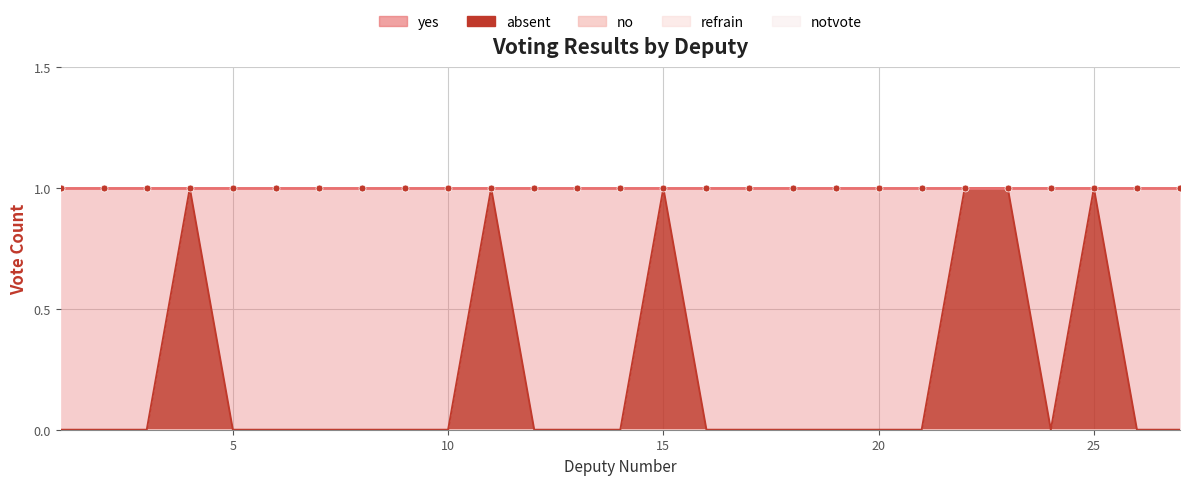

Does the chart have visible grid lines?

Yes